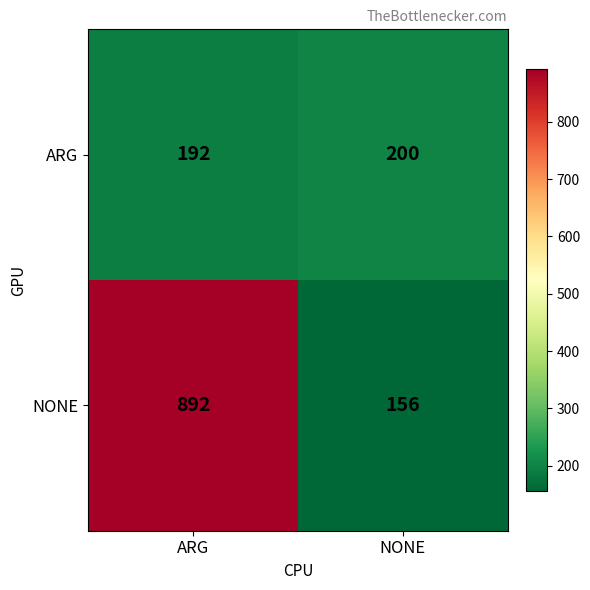

The NONE series shows 109 at NONE. True or false?

False